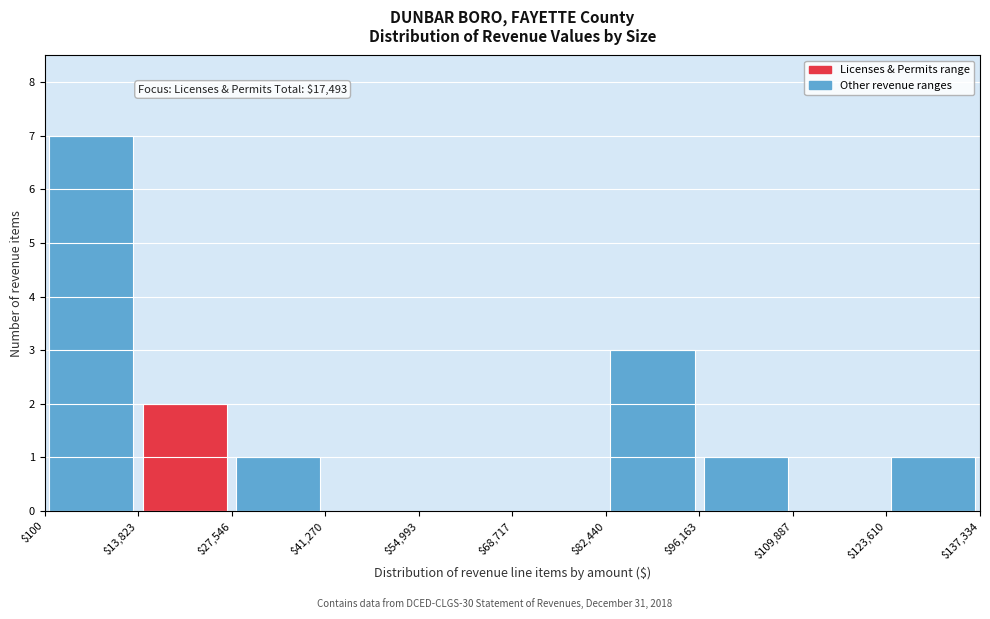

Which range on the x-axis has the tallest bar?

$100 to $13,823